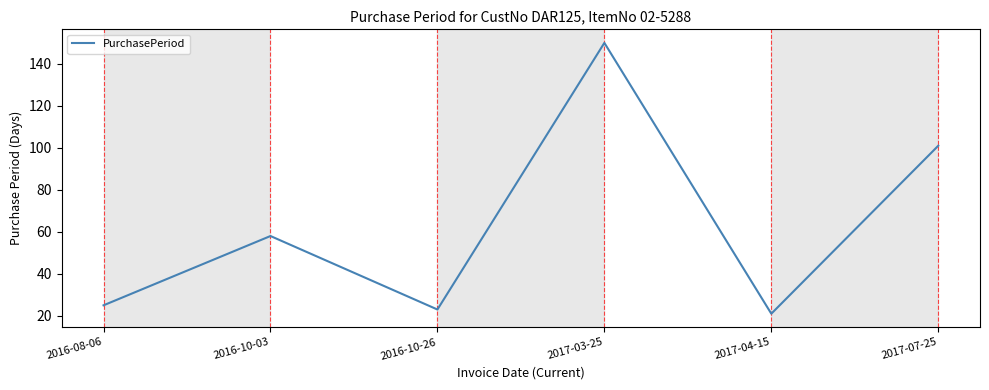

Where is the data nearest to the value 85?

2017-07-25